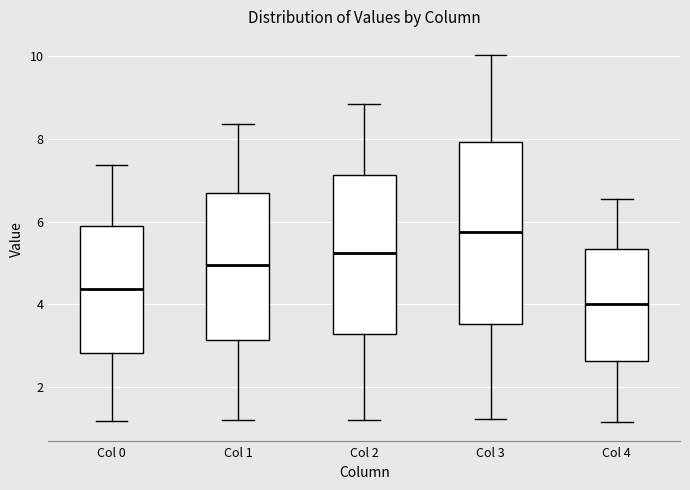

Comparing the boxes themselves (not the whiskers), which one is the tallest?

Col 3